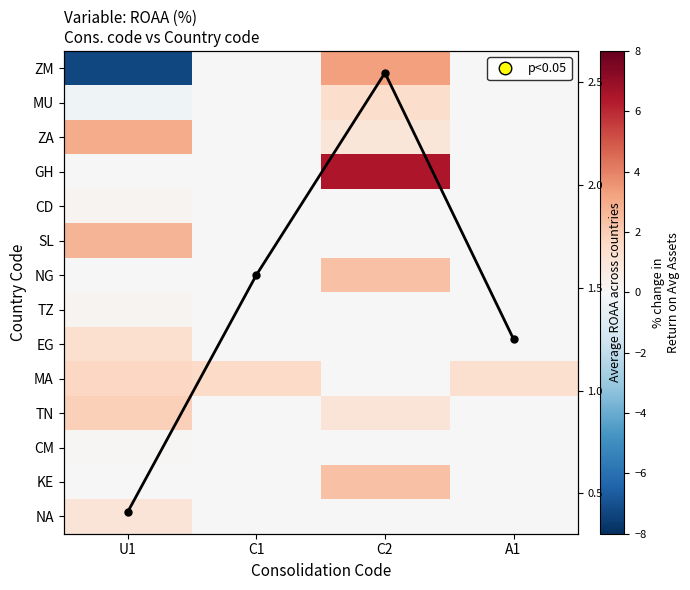

Is it true that MU equals 0.0 at C1?

True